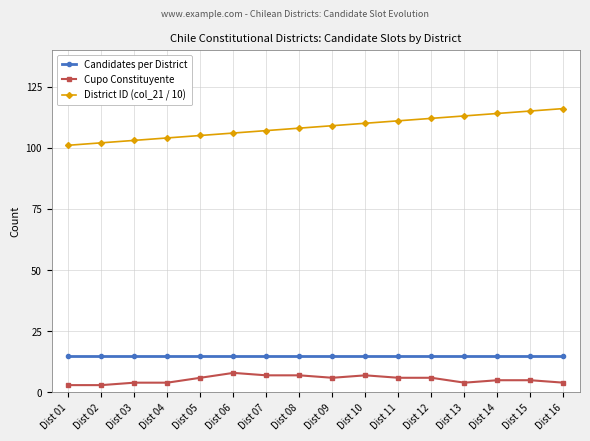

Is the value of Cupo Constituyente at Dist 07 greater than the value of Candidates per District at Dist 06?

No